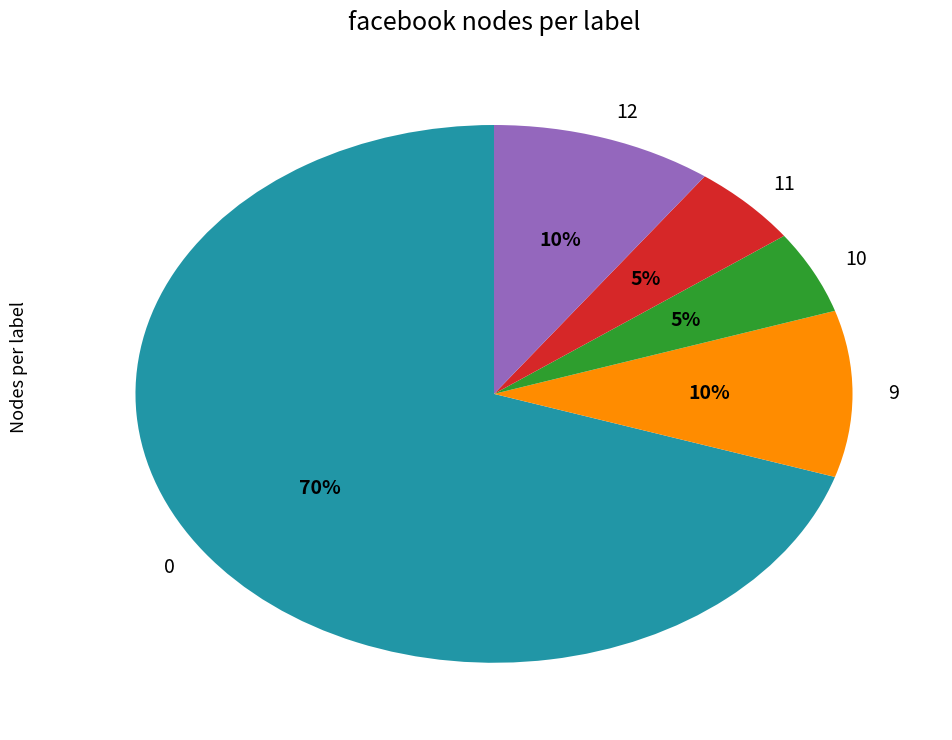

Is there a majority slice in this chart?

Yes